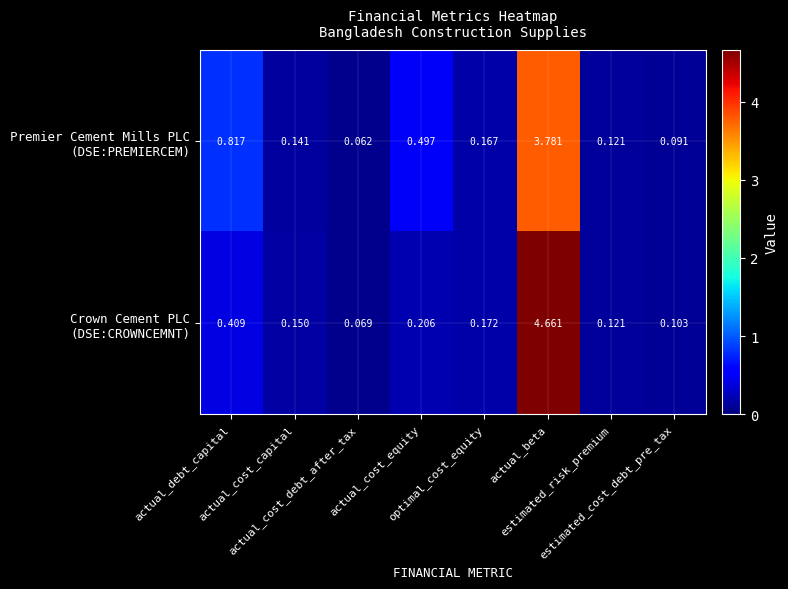

Count the number of categories in the chart.

8